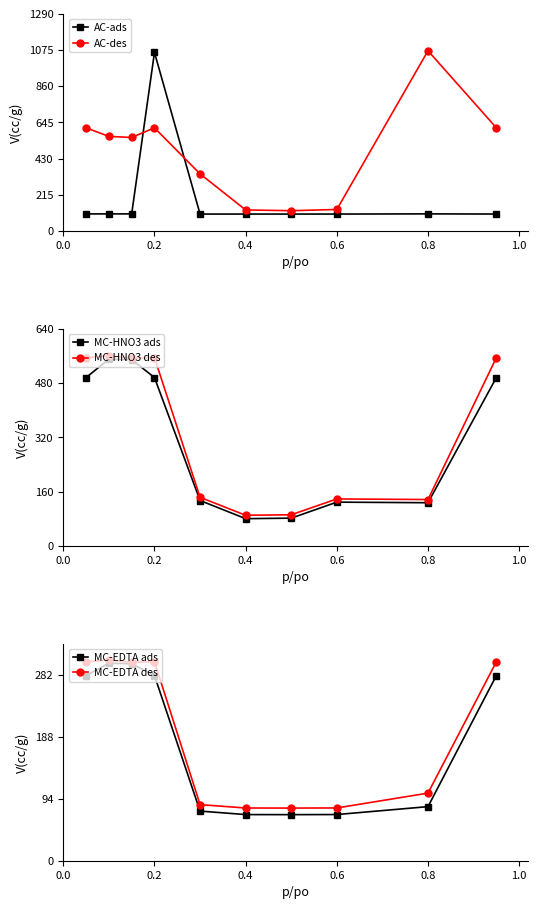

What is the sum of all AC-ads values?

1964.3